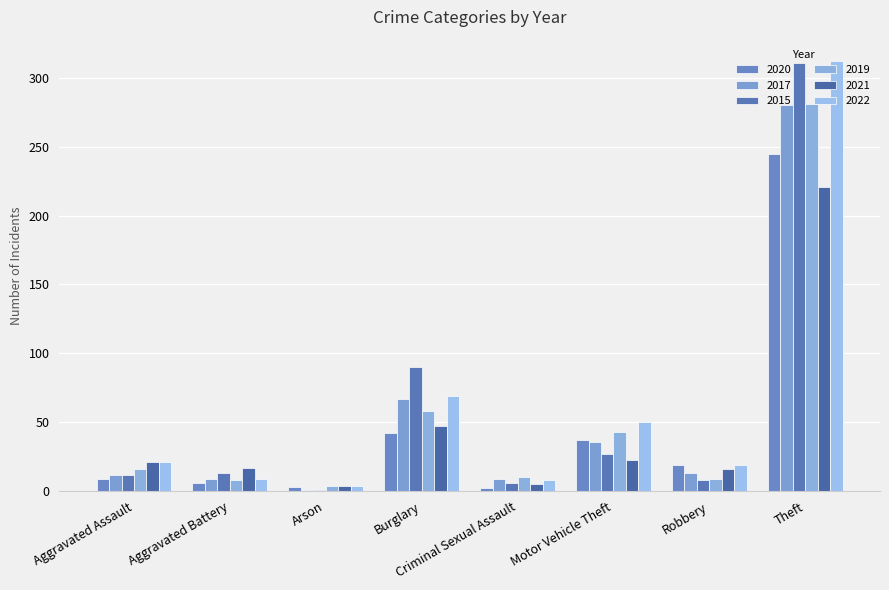

At which label does 2020 first exceed 19?

Burglary